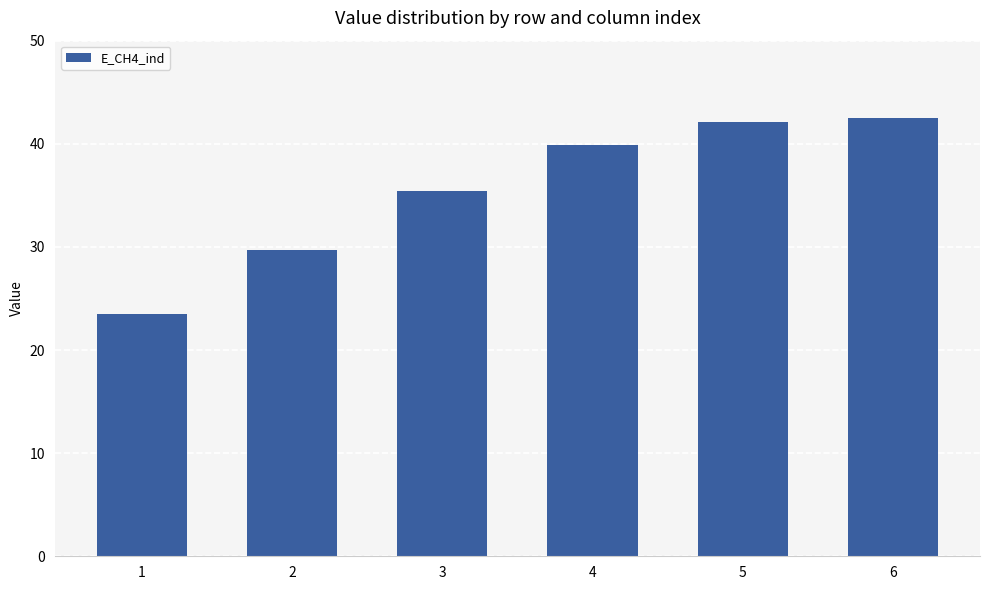

What is the average value?

35.5